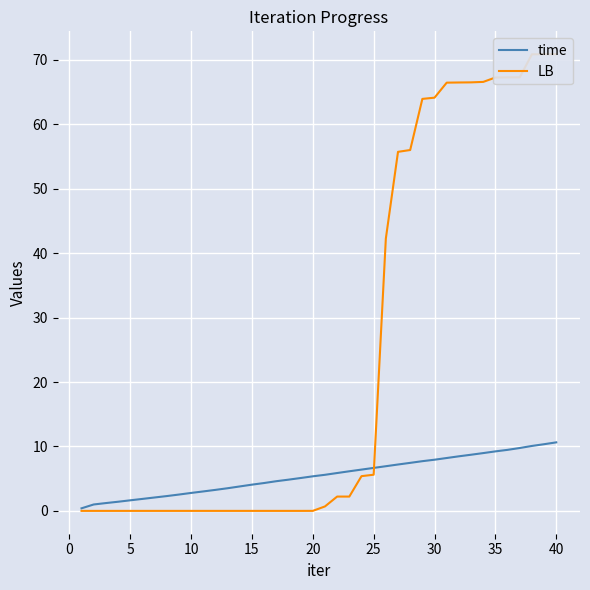

True or false: time has a value of 4.1 at 15.

True